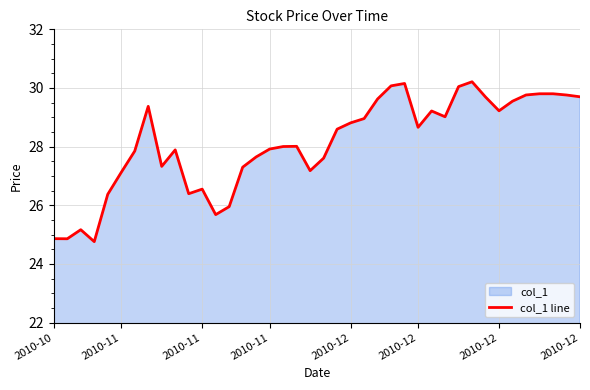

Reading left to right, extract all data points from this chart.

24.9	24.9	25.2	24.8	26.4	27.1	27.8	29.4	27.3	27.9	26.4	26.6	25.7	26.0	27.3	27.6	27.9	28.0	28.0	27.2	27.6	28.6	28.8	29.0	29.6	30.1	30.2	28.7	29.2	29.0	30.0	30.2	29.7	29.2	29.6	29.8	29.8	29.8	29.8	29.7